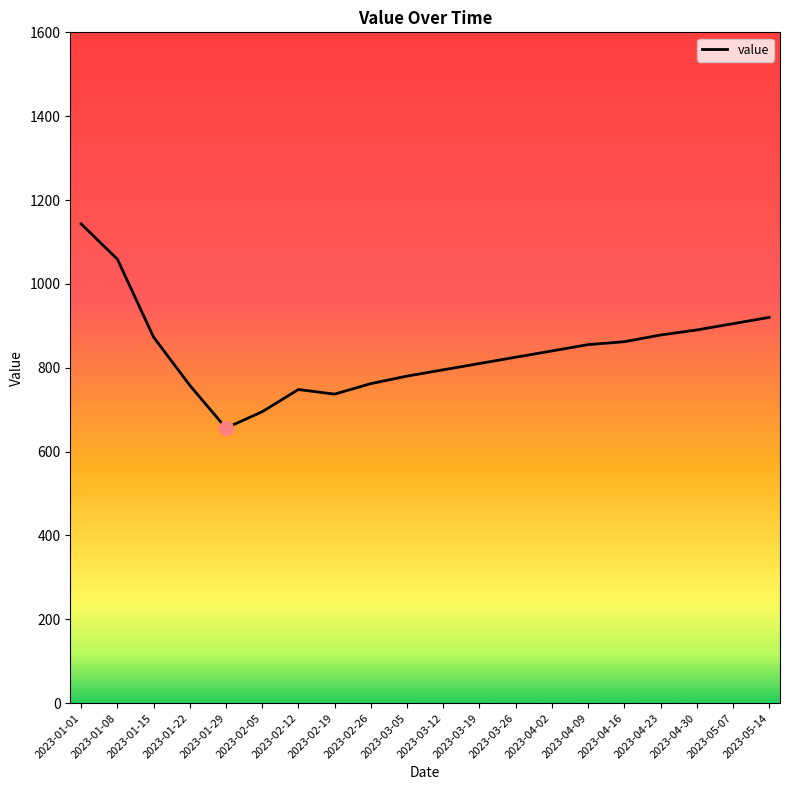

What is the difference between the values at 2023-01-01 and 2023-03-05?

363